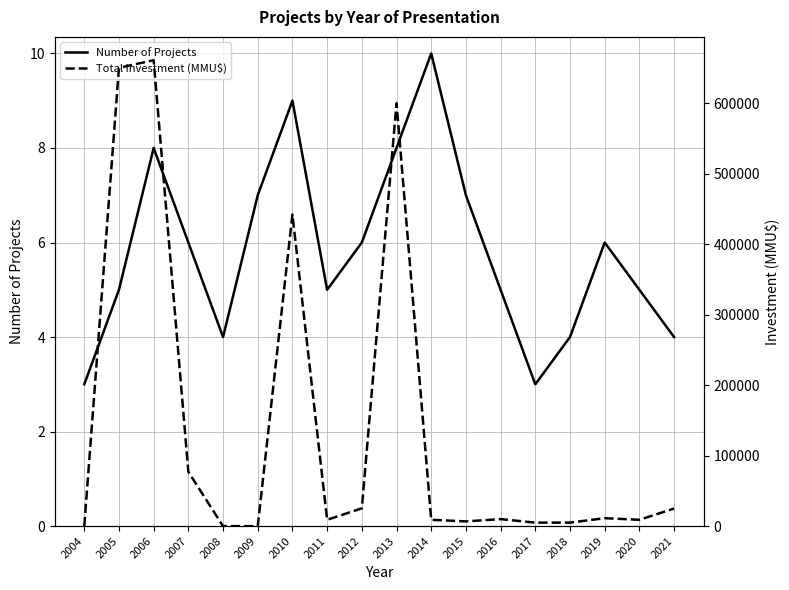

List the series in order of their peak value, highest first.

Total Investment (MMU$), Number of Projects